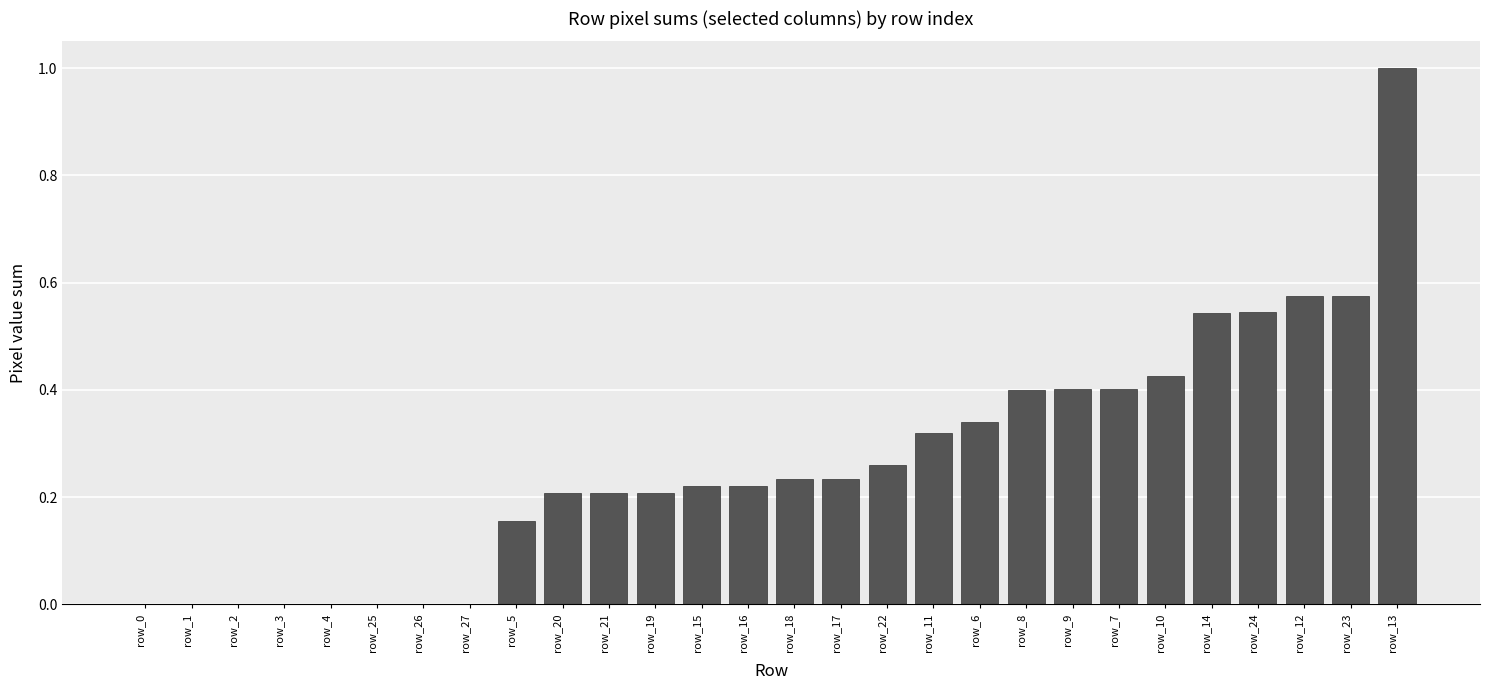

Which has a higher value, row_6 or row_5?

row_6